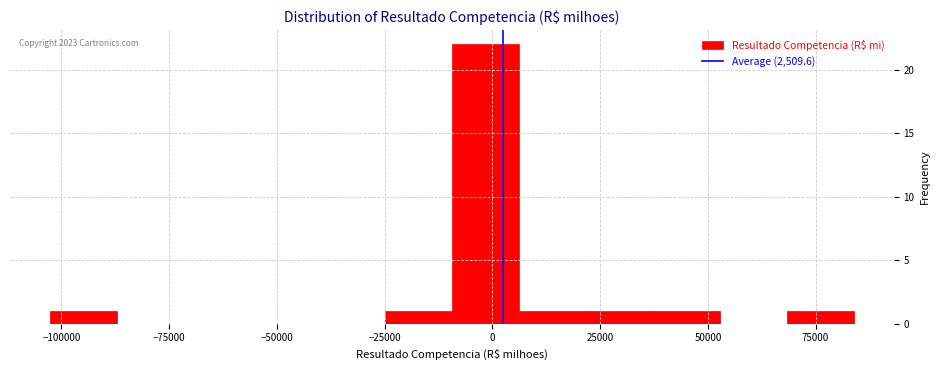

Around what value on the x-axis is the tallest bar? Give the approximate position of its centre, as read against the axis.

0